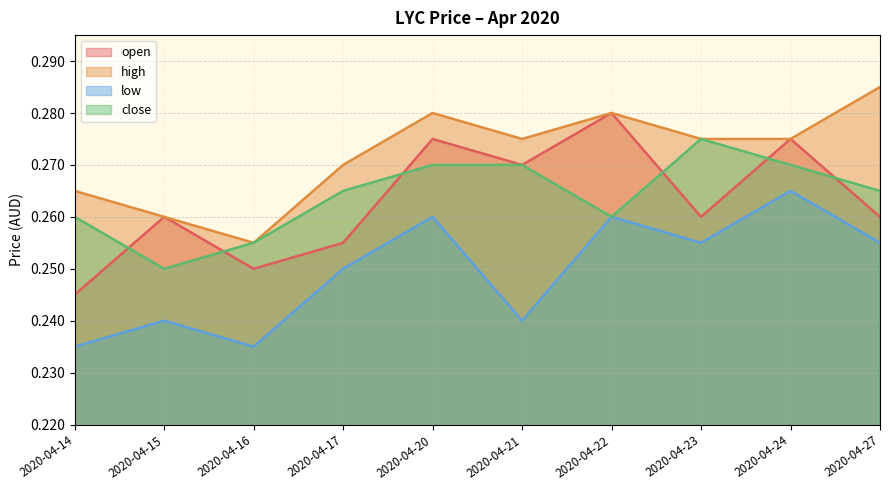

What are all the series names shown in the legend?

open, high, low, close